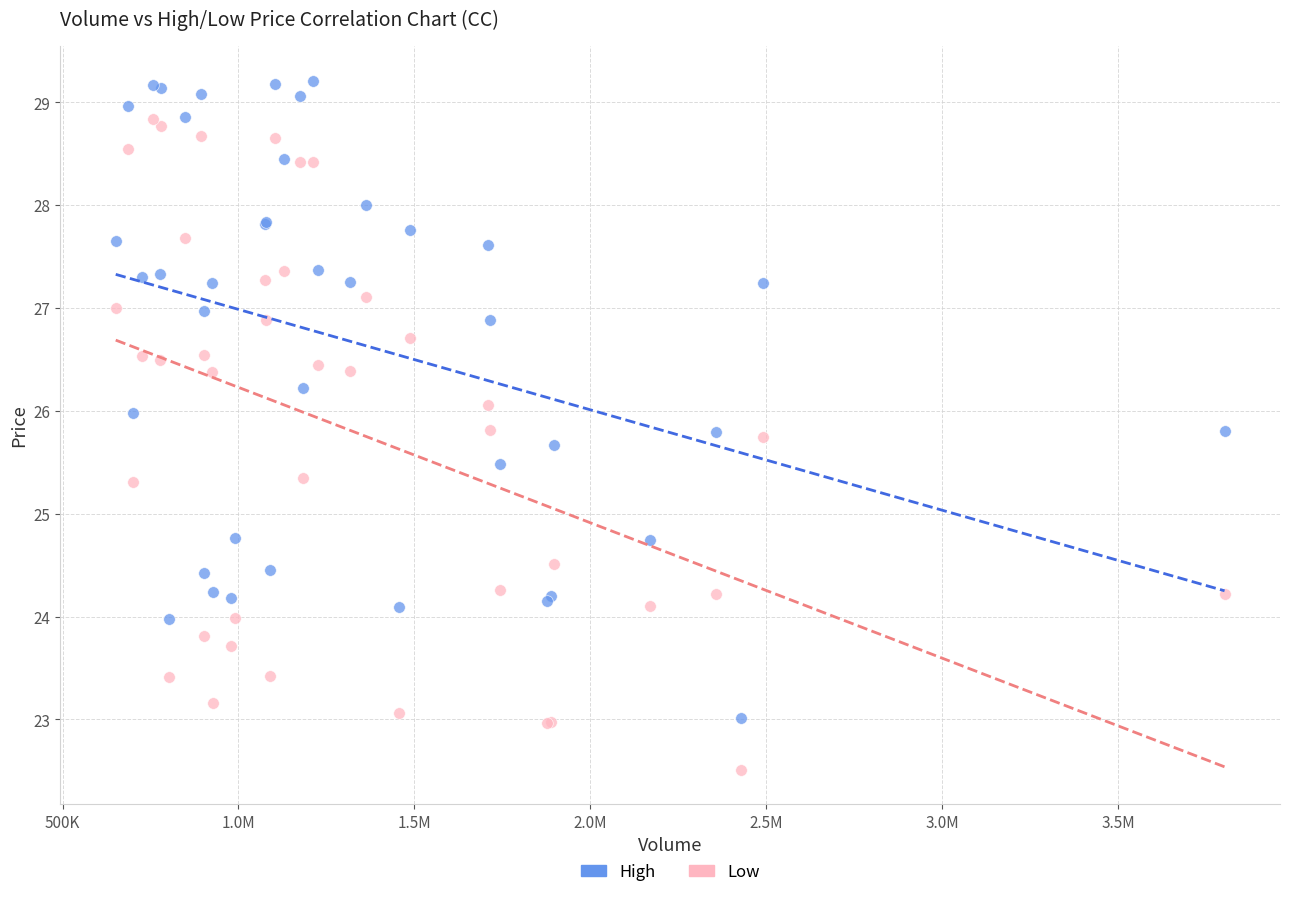

Which series has the widest spread of Y values?

Low